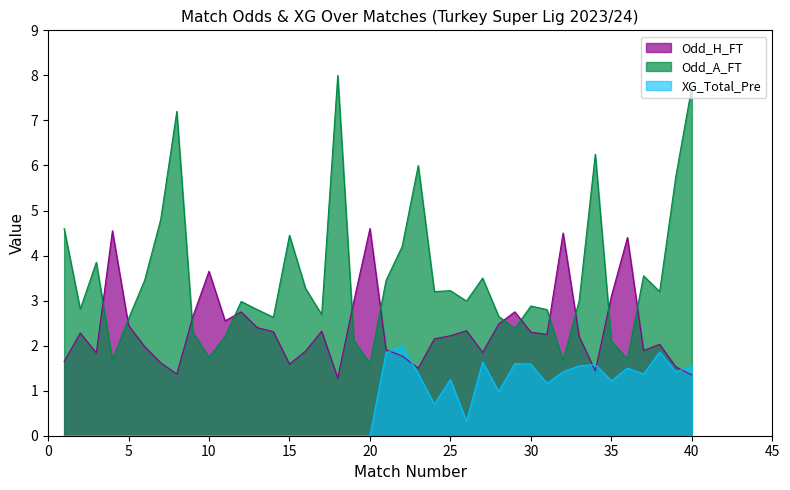

At which category does Odd_A_FT reach its first local peak?

3